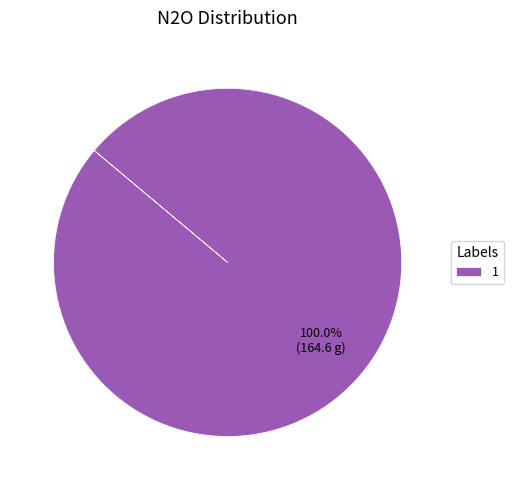

Does 1 account for over 50% of the chart?

Yes